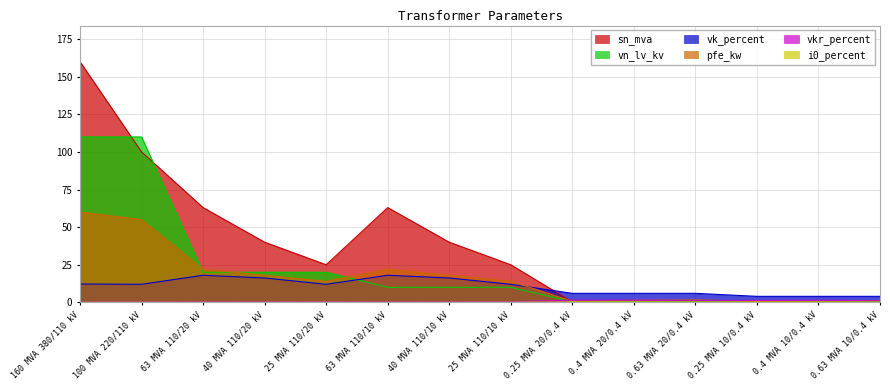

Does the chart display data point markers on the line(s)?

No